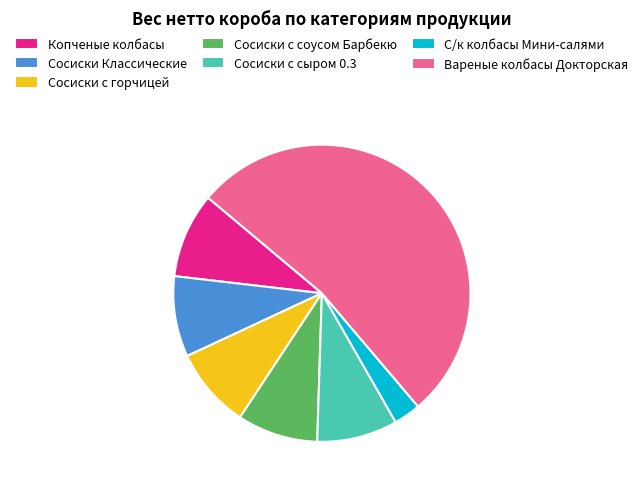

Which category accounts for the majority?

Вареные колбасы Докторская